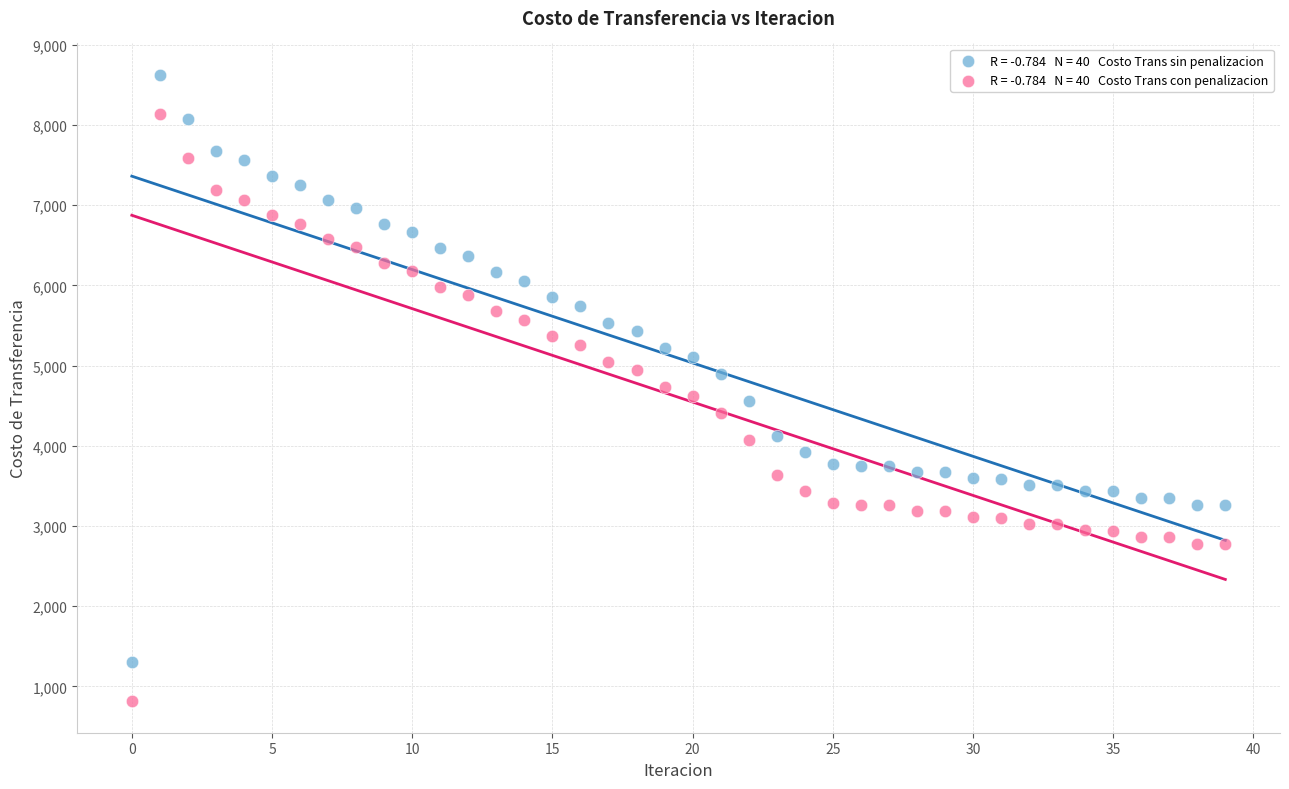

Across all data points, what is the range of Y values (max minus min)?

7811.3